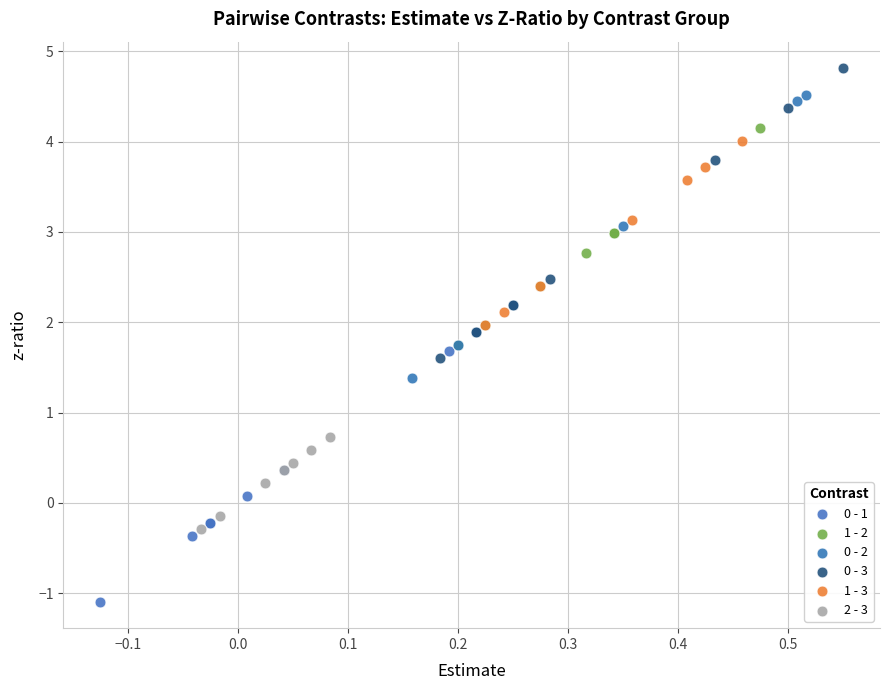

Which series contains the highest Y value?

0 - 3